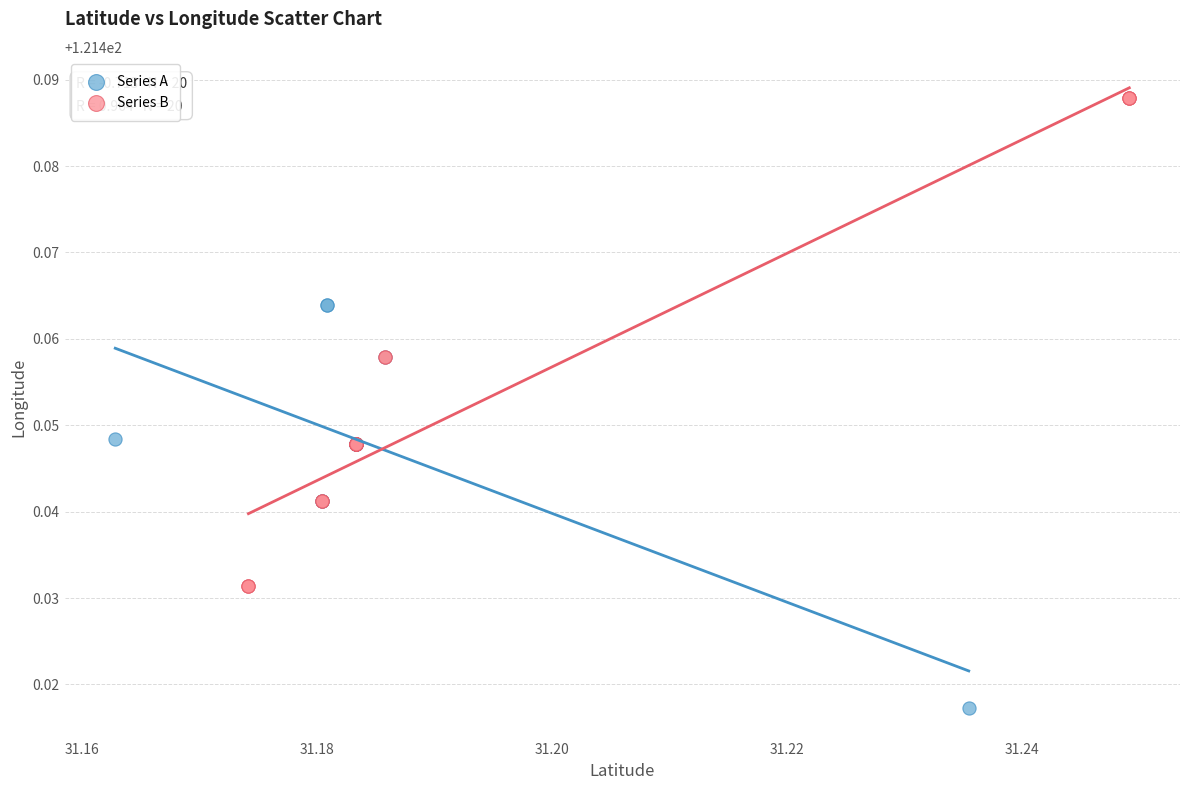

Which series reaches the minimum Y coordinate?

Series A